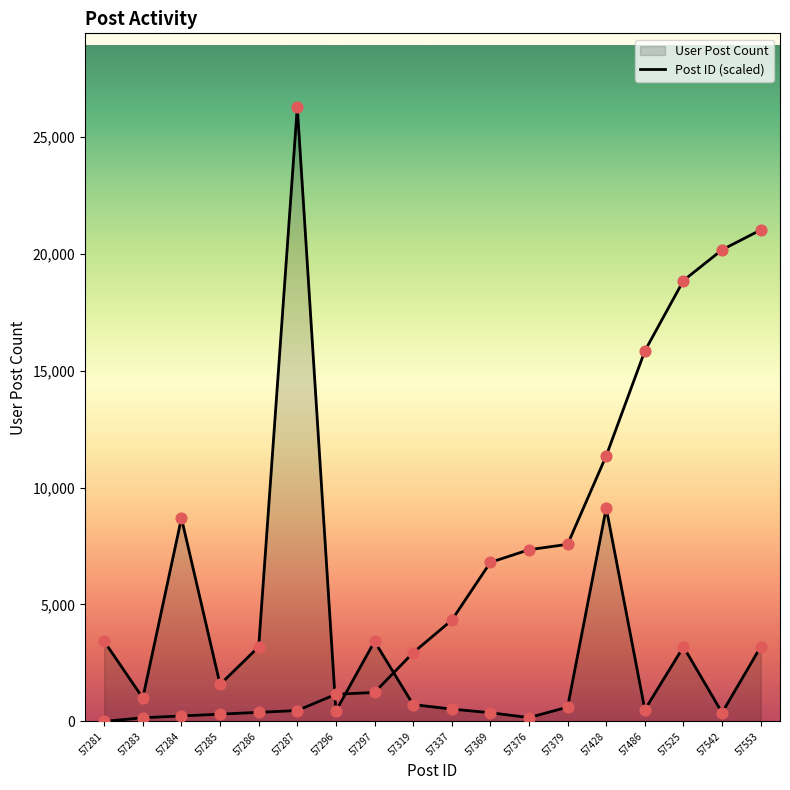

Is the value of User Post Count at 57285 greater than the value of Post ID at 57369?

No